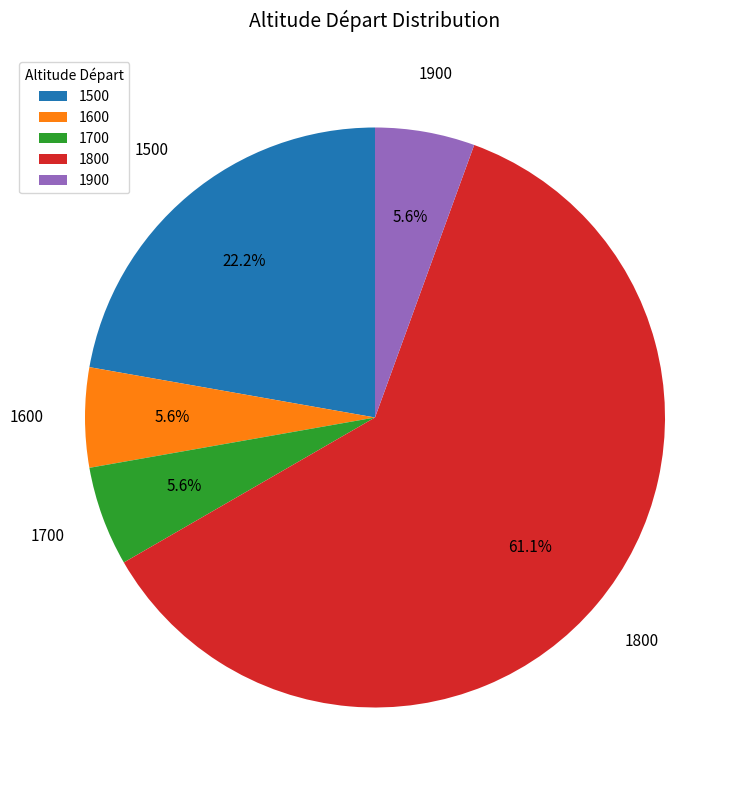

The 1800 slice represents 15% of the pie. True or false?

False